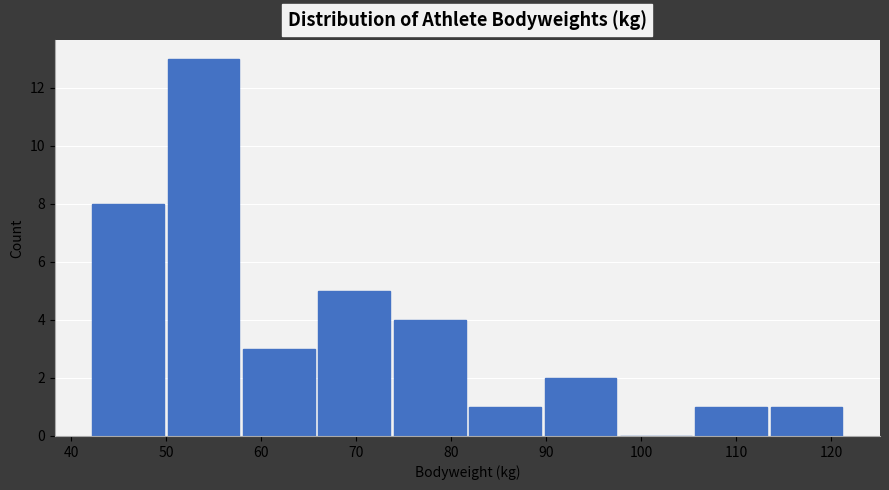

What is the height of the bar covering 66 to 74 on the x-axis? Neither the bar edges nor the heights are printed on the chart, so give them approximately, as read against the axes.

5